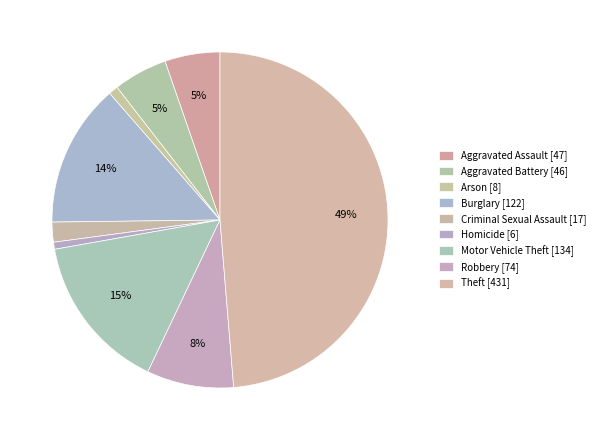

Is there any slice that represents more than half of the pie?

No